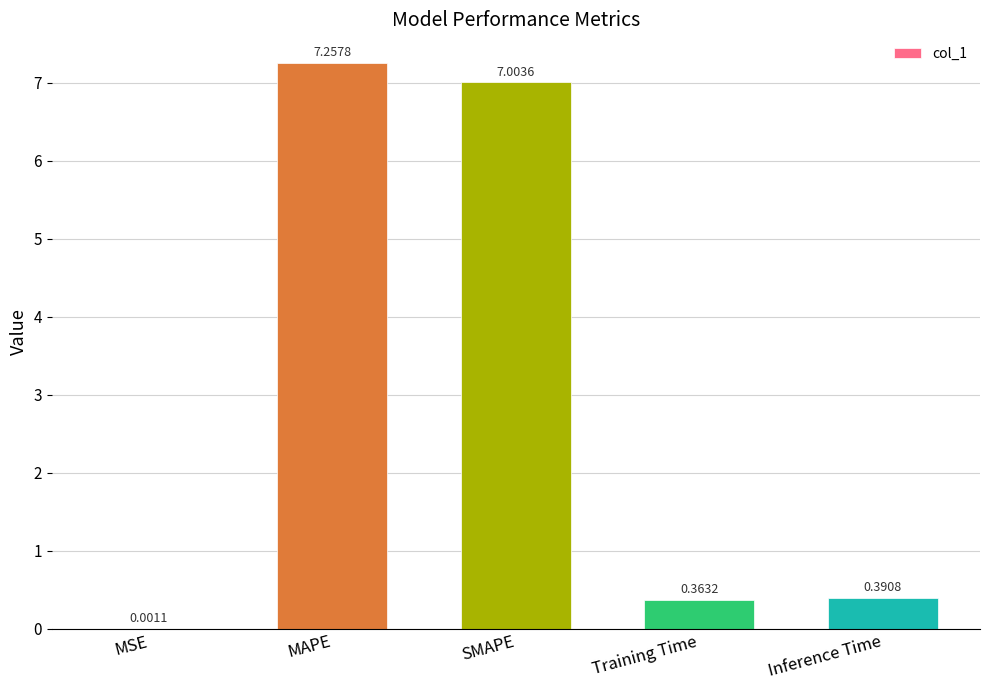

Which has a higher value, MSE or Training Time?

Training Time